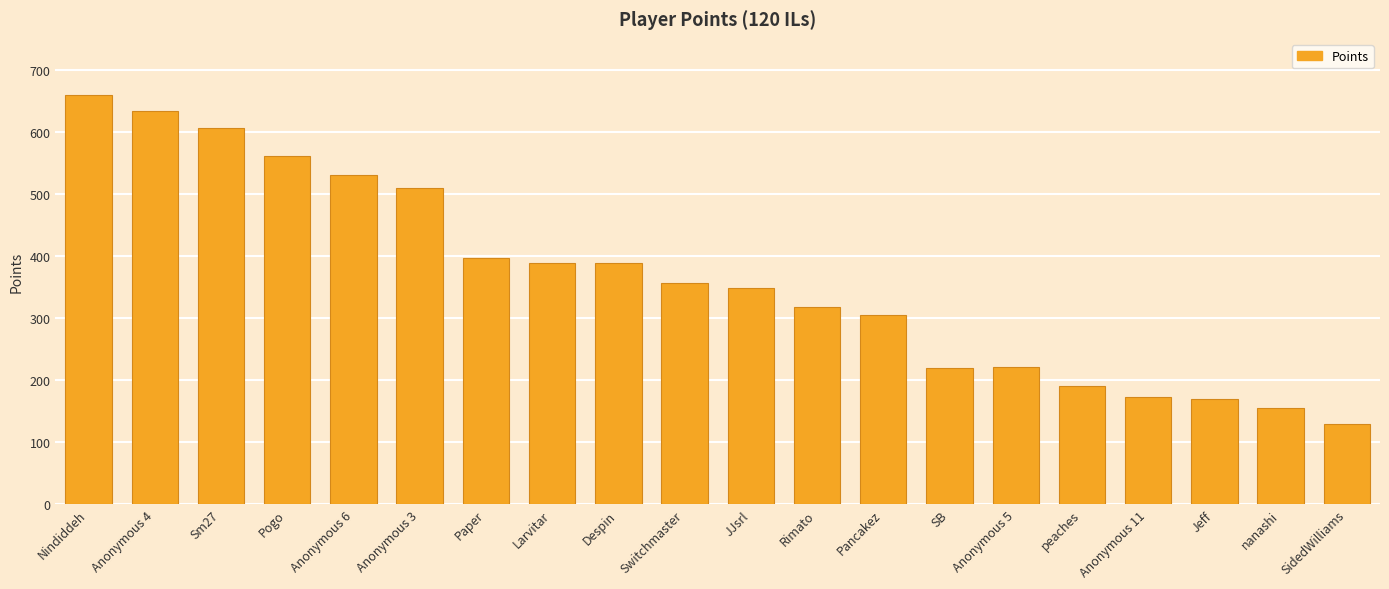

Which has a higher value, Rimato or peaches?

Rimato